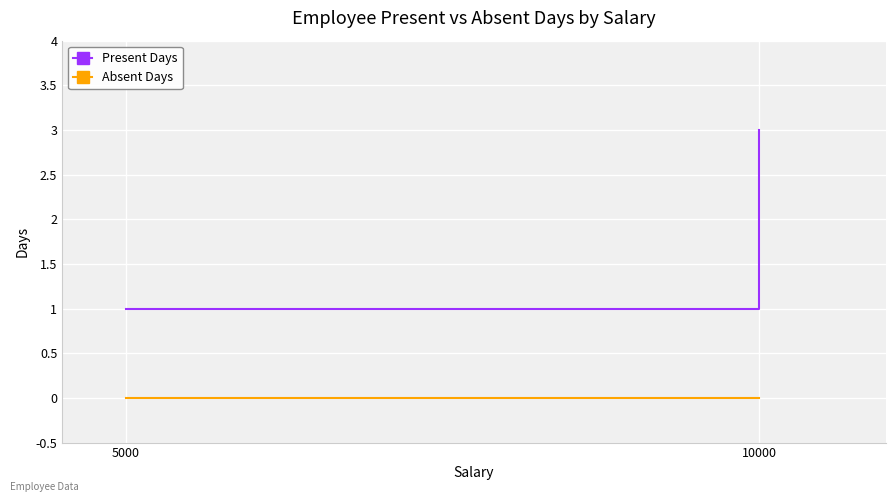

Is it true that Absent Days equals 0 at 10000?

True